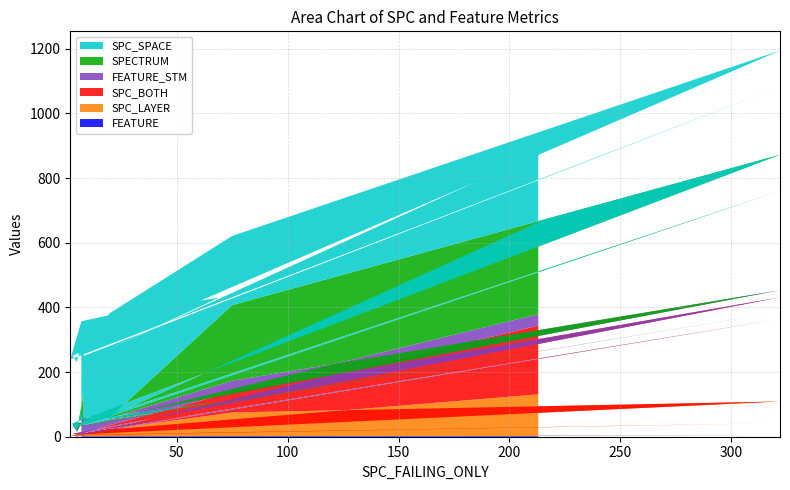

Reading right to left, what are all the values shown in this chart?

SPC_LAYER: 128	18	69	21	7	1	39	4	3	4	2	106	72	20	3
SPECTRUM: 284	7	9	3	2	2	374	1	79	2	2	419	234	3	1
SPC_BOTH: 213	2	5	7	1	1	322	2	3	2	3	322	63	13	2
FEATURE_STM: 35	30	22	22	22	22	22	27	45	8	30	22	35	22	49
SPC_SPACE: 213	209	322	322	322	210	322	214	187	214	209	322	214	322	210
FEATURE: 3	4	3	3	3	3	3	2	4	1	4	3	3	3	5